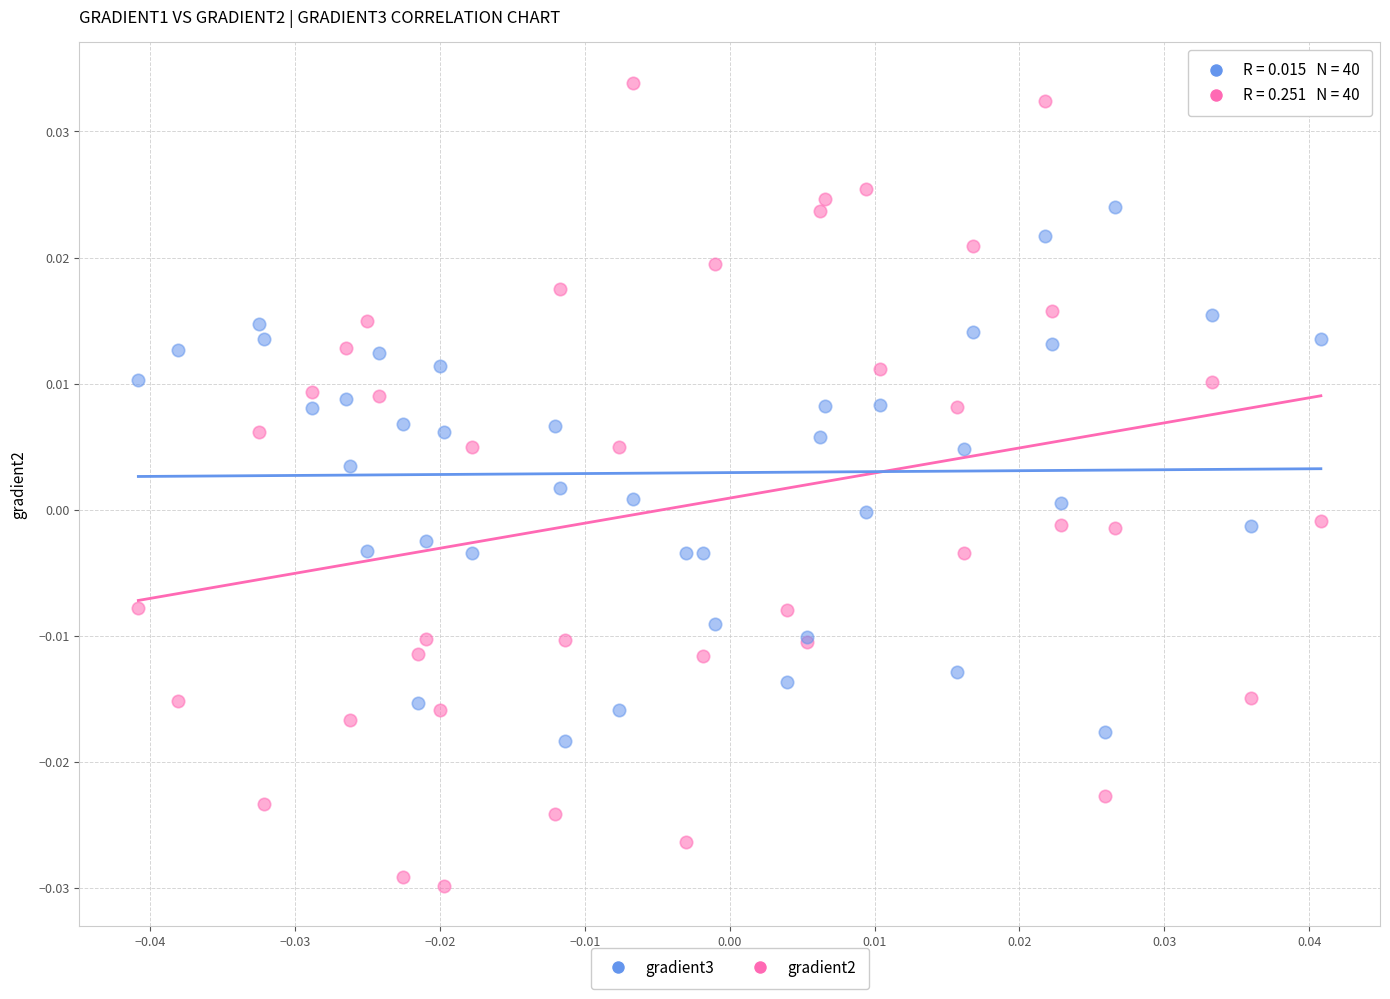

Which series has the widest spread of Y values?

gradient2